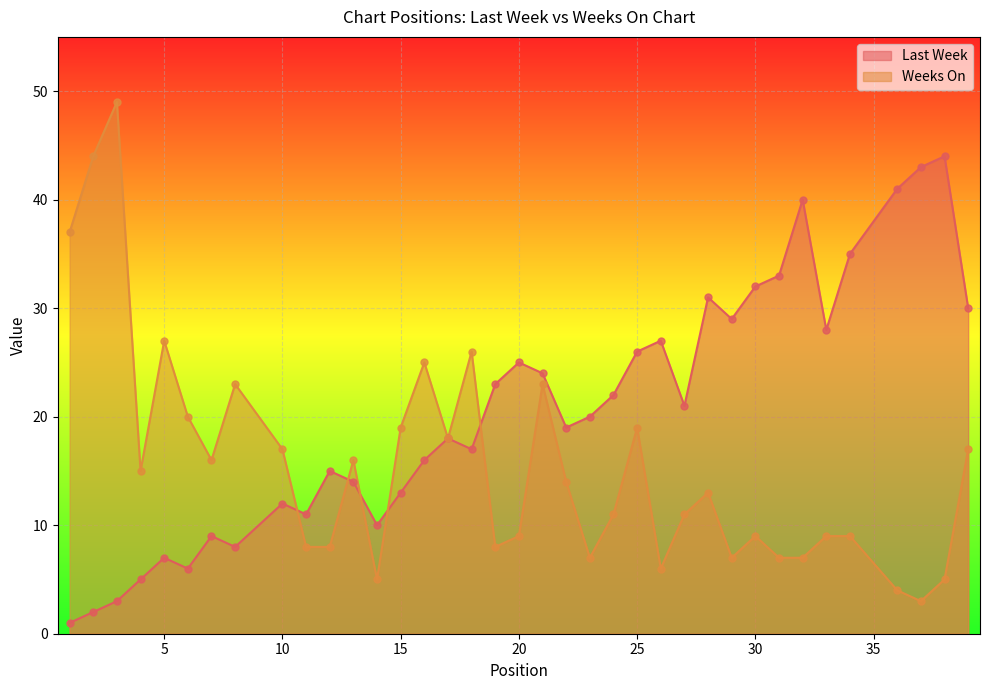

What is the total value across all series at 26?

33